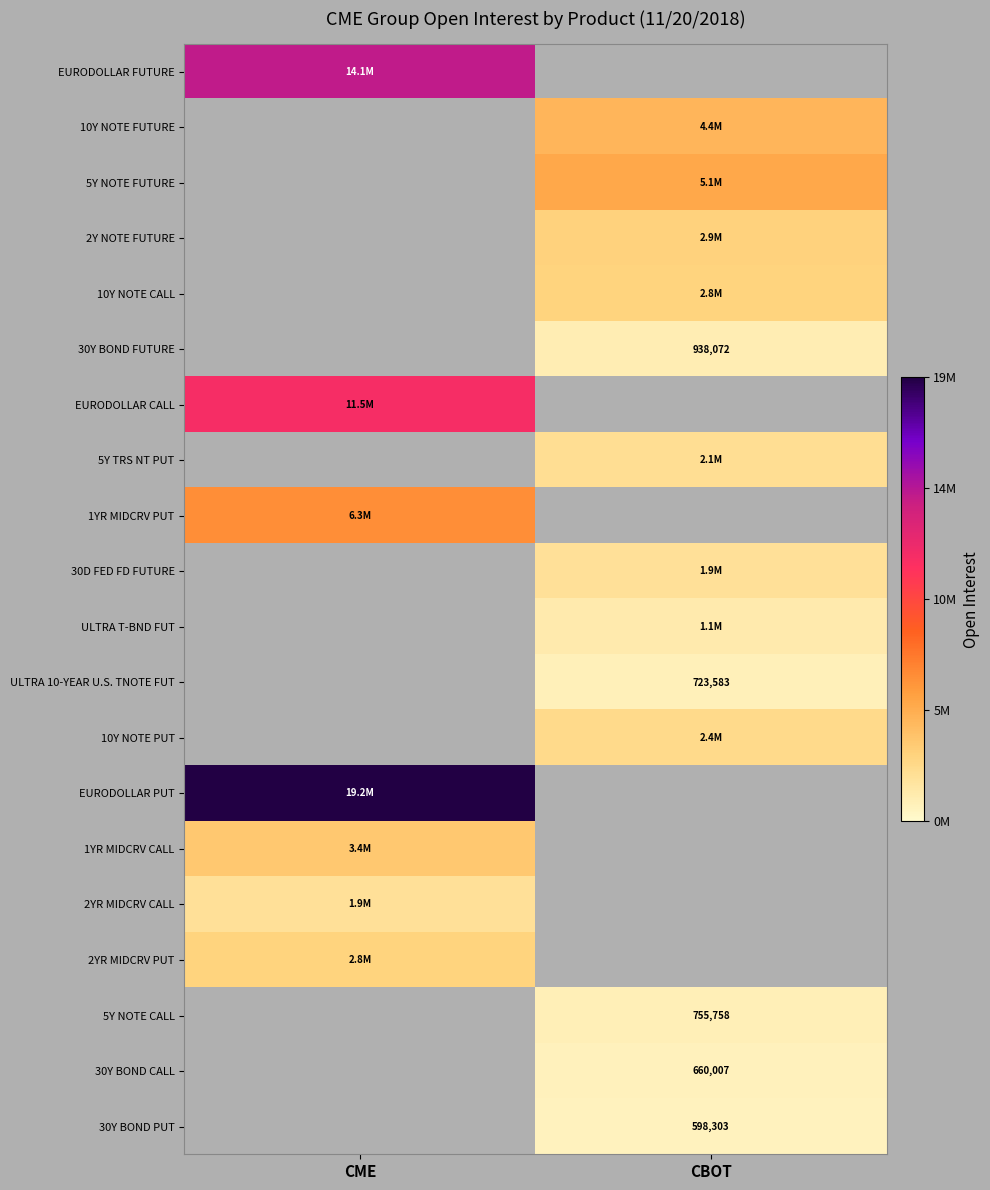

The ULTRA 10-YEAR U.S. TNOTE FUT series shows 1204203 at CBOT. True or false?

False